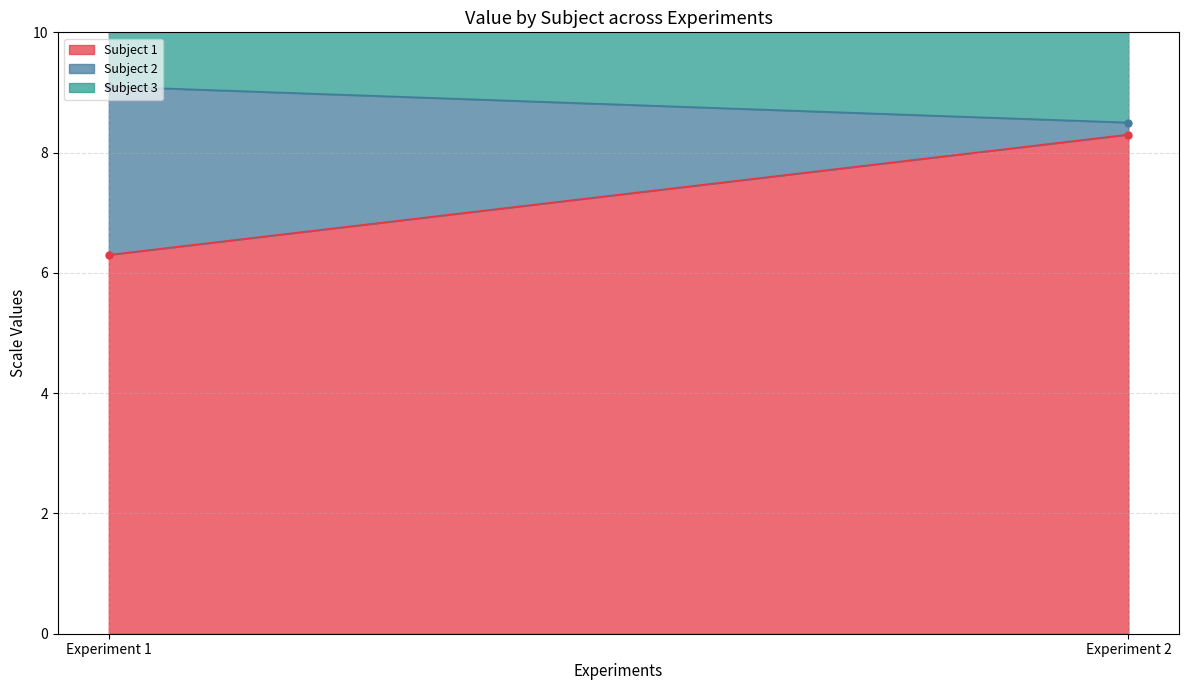

The Subject 3 series shows 4.4 at Experiment 2. True or false?

True